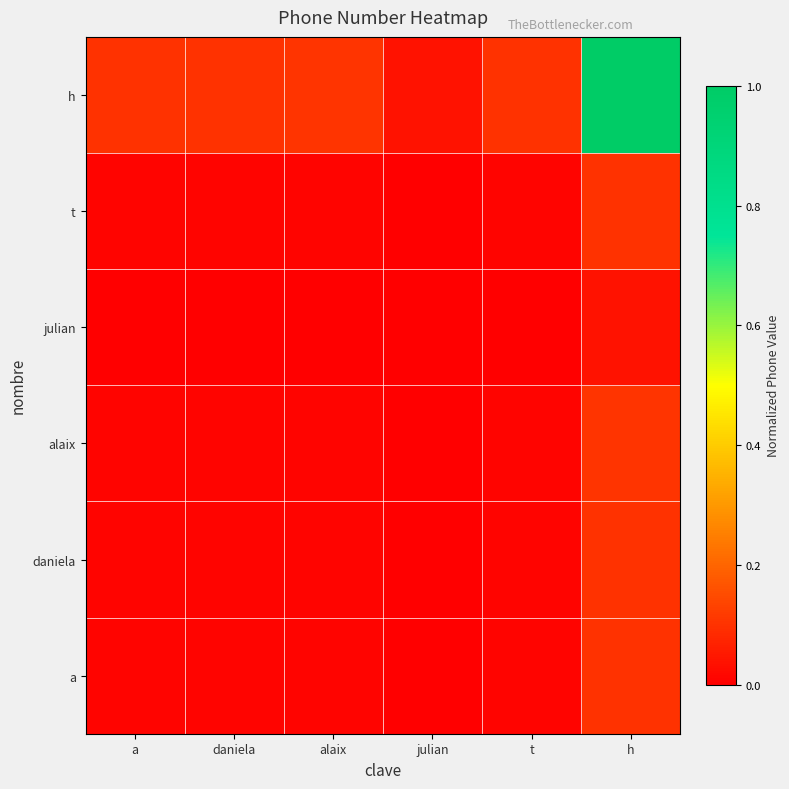

Reading left to right, transcribe all the data shown in this chart.

a: a=0.0	daniela=0.0	alaix=0.0	julian=0.0	t=0.0	h=0.1
daniela: a=0.0	daniela=0.0	alaix=0.0	julian=0.0	t=0.0	h=0.1
alaix: a=0.0	daniela=0.0	alaix=0.0	julian=0.0	t=0.0	h=0.1
julian: a=0.0	daniela=0.0	alaix=0.0	julian=0.0	t=0.0	h=0.0
t: a=0.0	daniela=0.0	alaix=0.0	julian=0.0	t=0.0	h=0.1
h: a=0.1	daniela=0.1	alaix=0.1	julian=0.0	t=0.1	h=1.0